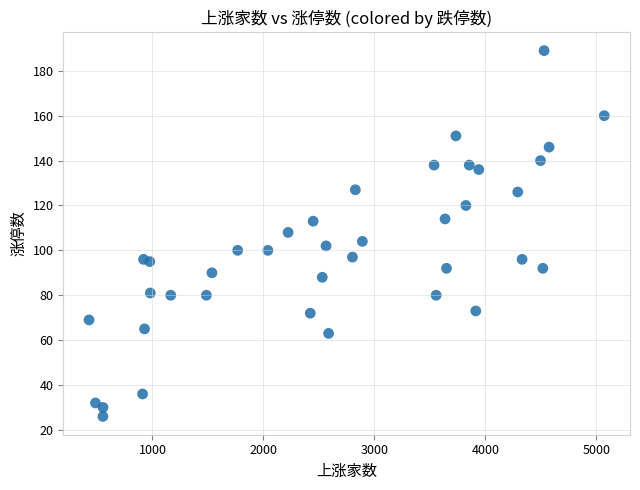

What is the range of X values (max minus min)?

4641